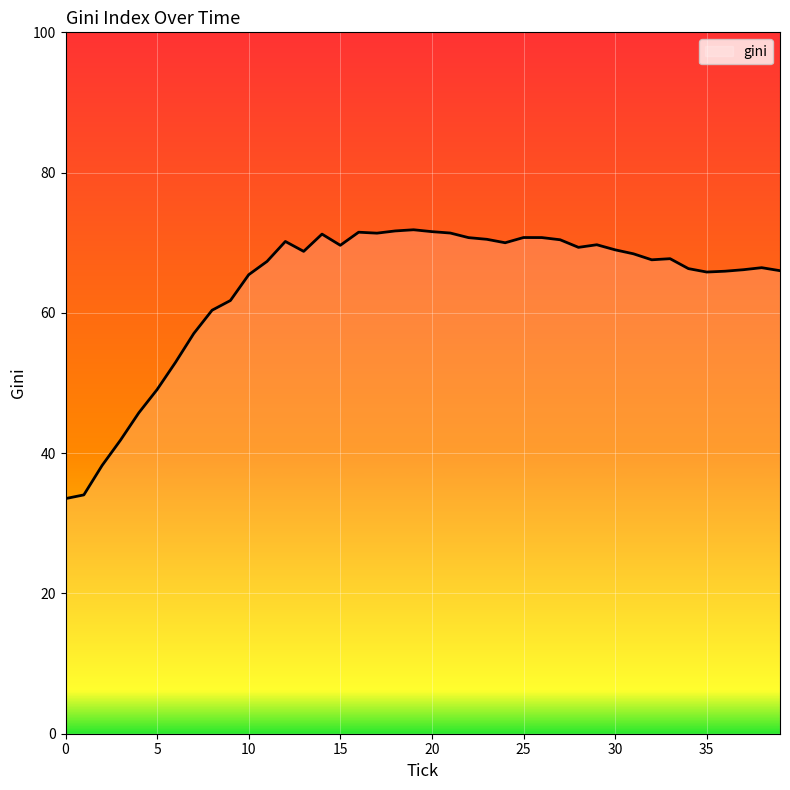

What is the difference between the maximum and minimum values?

38.3